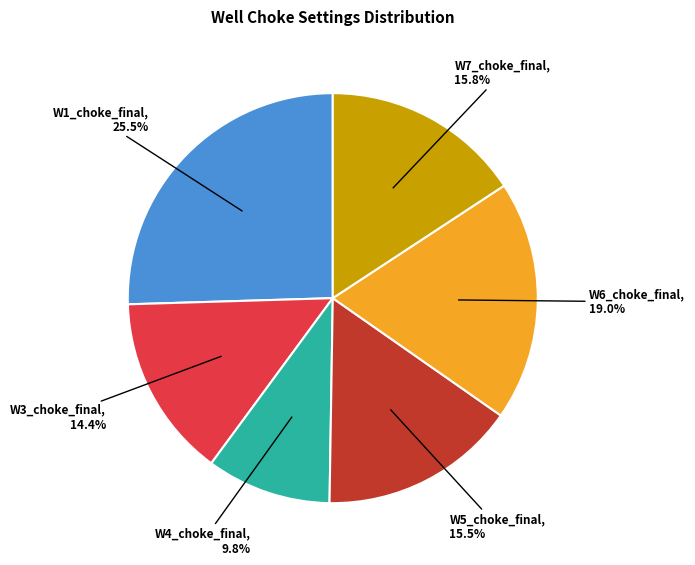

Approximately how many times larger is the value at W7_choke_final compared to W6_choke_final?

0.8